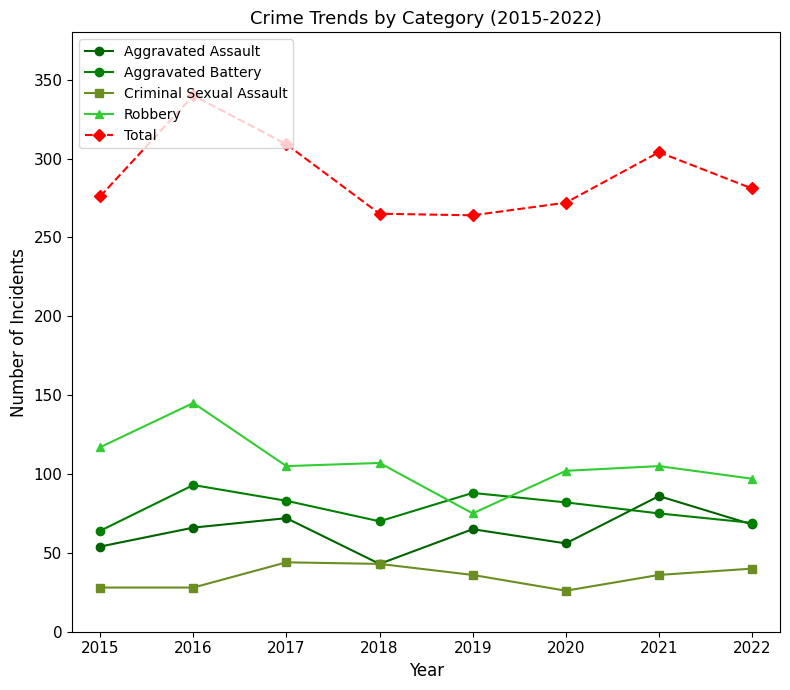

Count the number of data series in this chart.

5